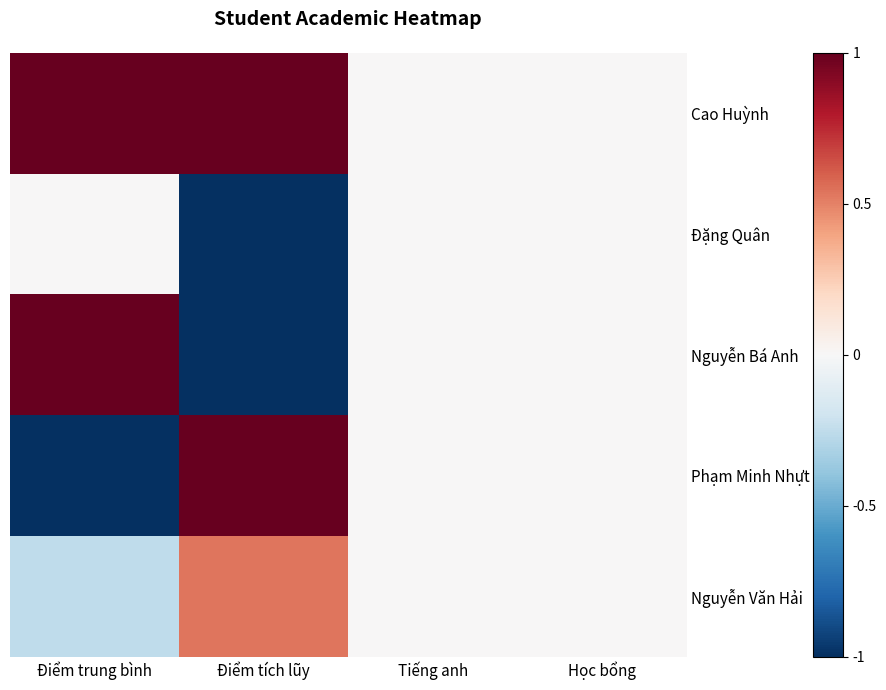

Which category has the lowest value across all series?

Điểm tích lũy